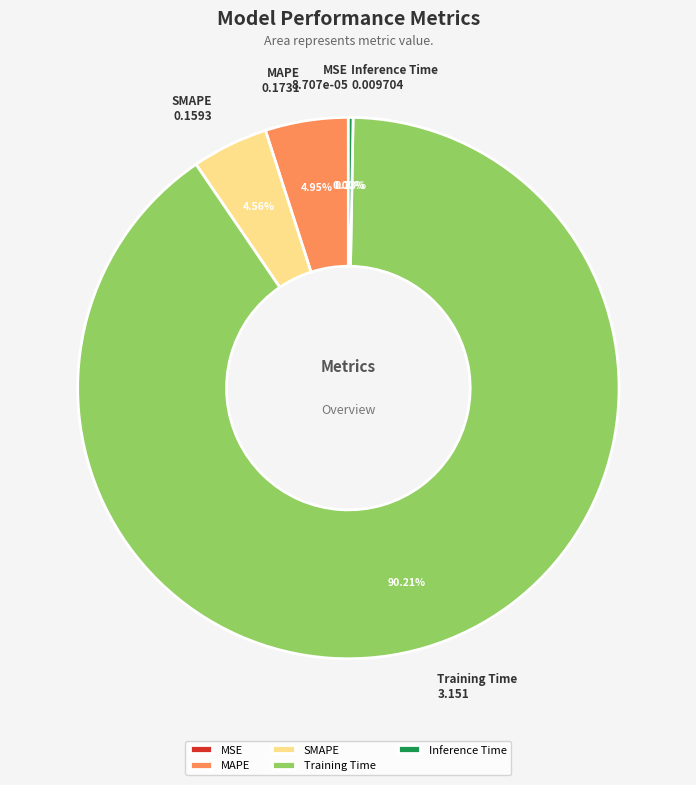

Is the sum of MAPE and SMAPE greater than half?

No